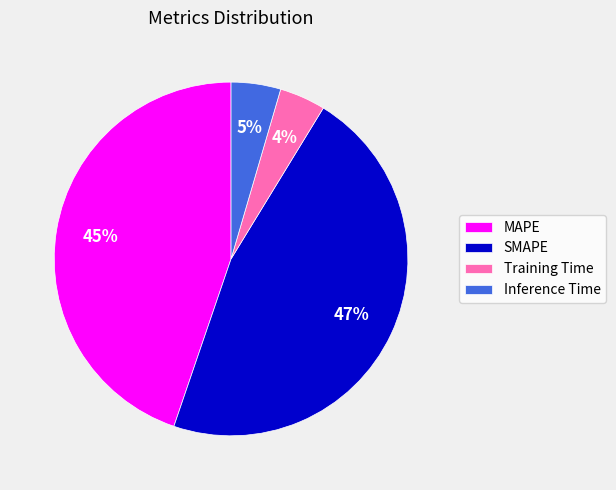

Do SMAPE and Inference Time together represent more than half of the pie?

Yes